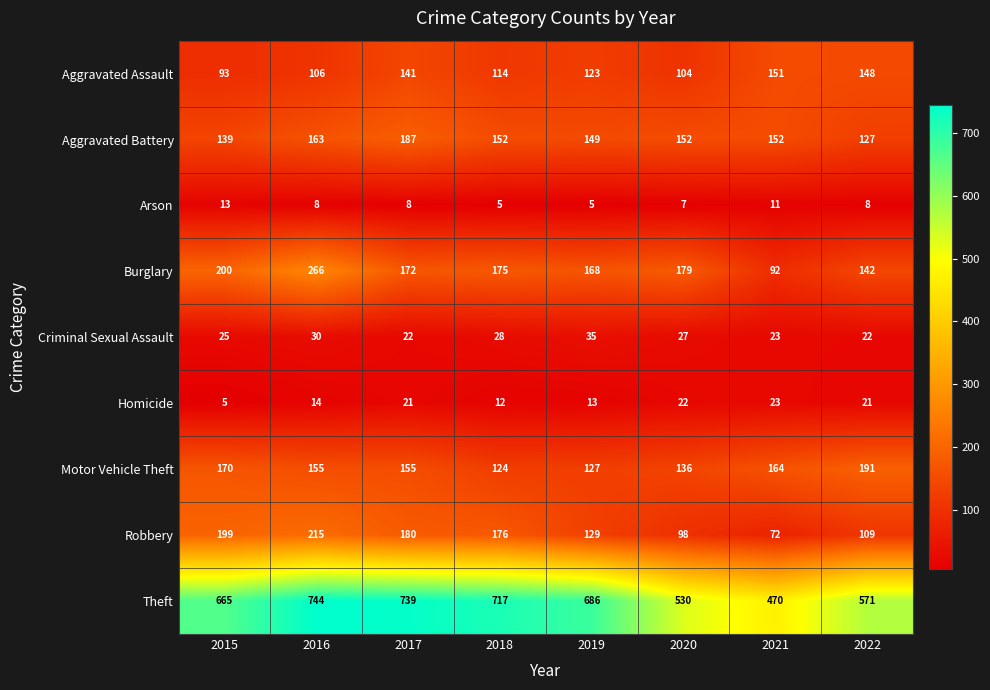

What is the spread (max minus min) of values at 2020?

523